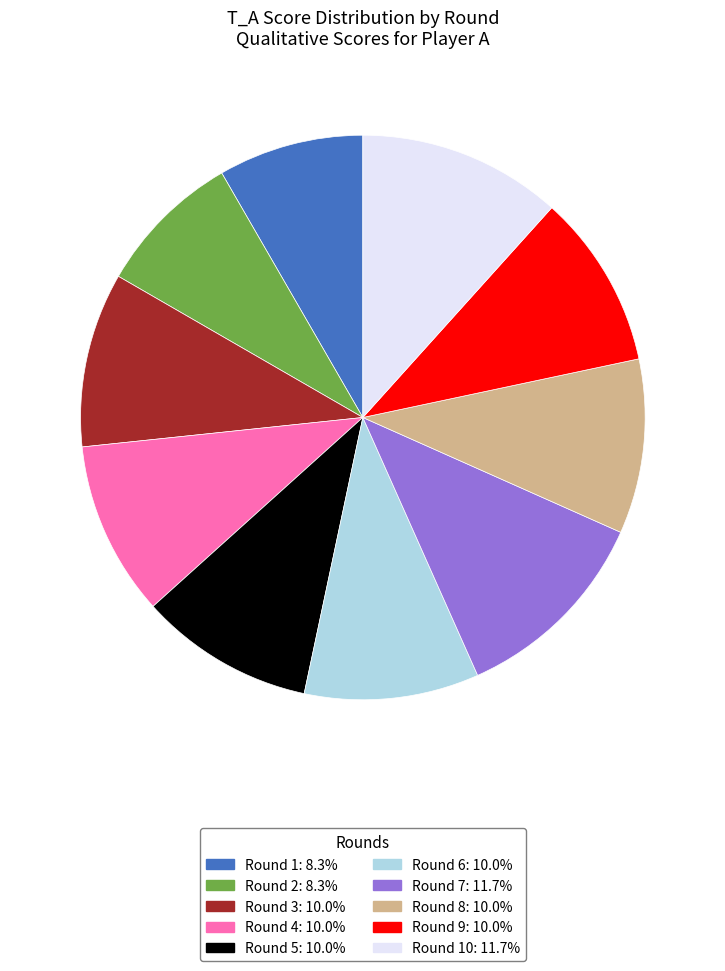

Count the number of slices in the pie.

10